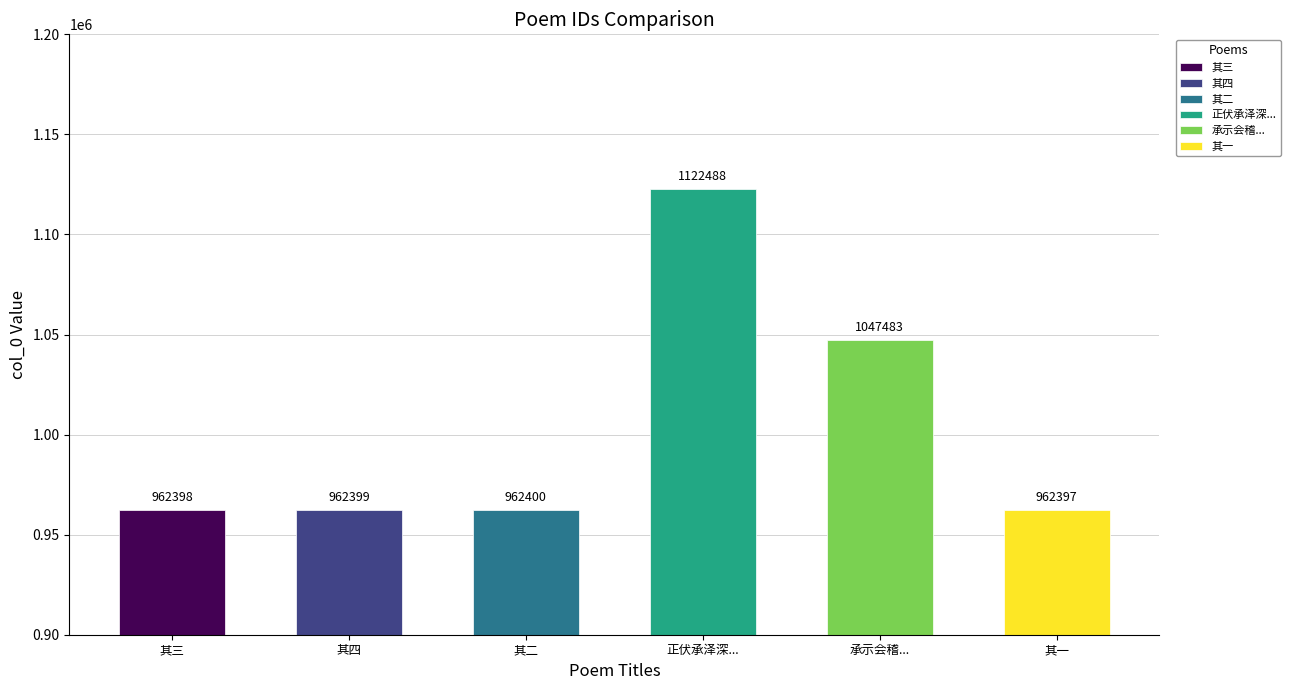

Between 正伏承泽深佥判学士贤友以正生朝宠贶佳篇辄次元韵 其四 and 正伏承泽深佥判学士贤友以正生朝宠贶佳篇辄次元韵, which is larger?

正伏承泽深佥判学士贤友以正生朝宠贶佳篇辄次元韵